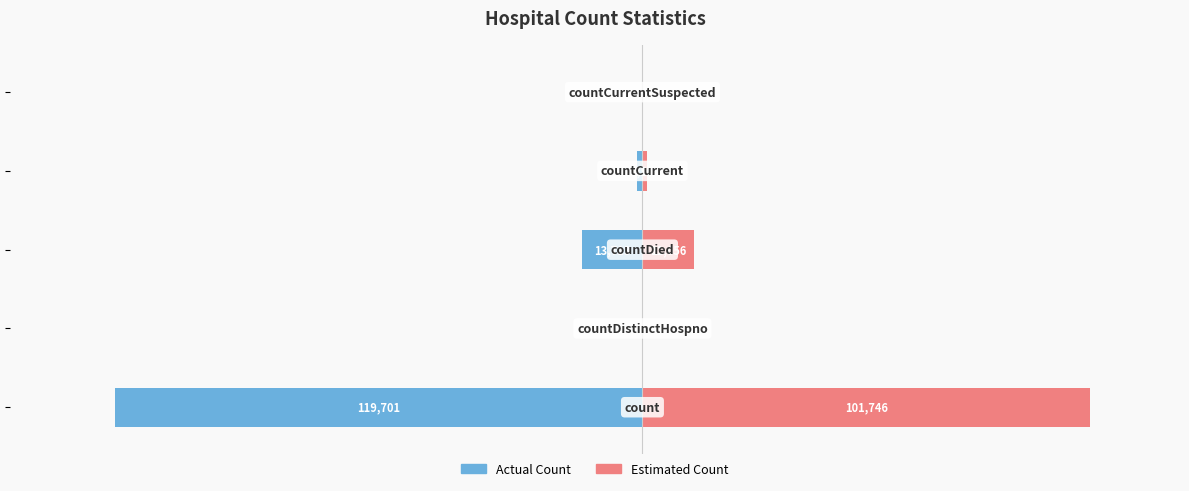

How many bars are there in each group?

2